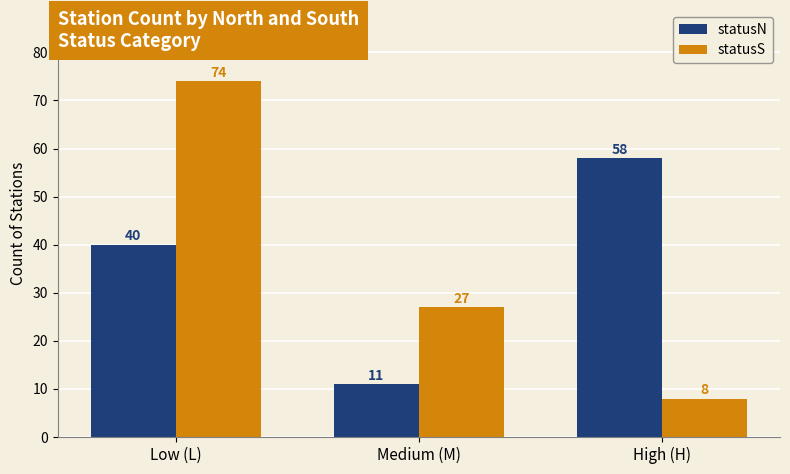

What is the maximum value for statusS?

74